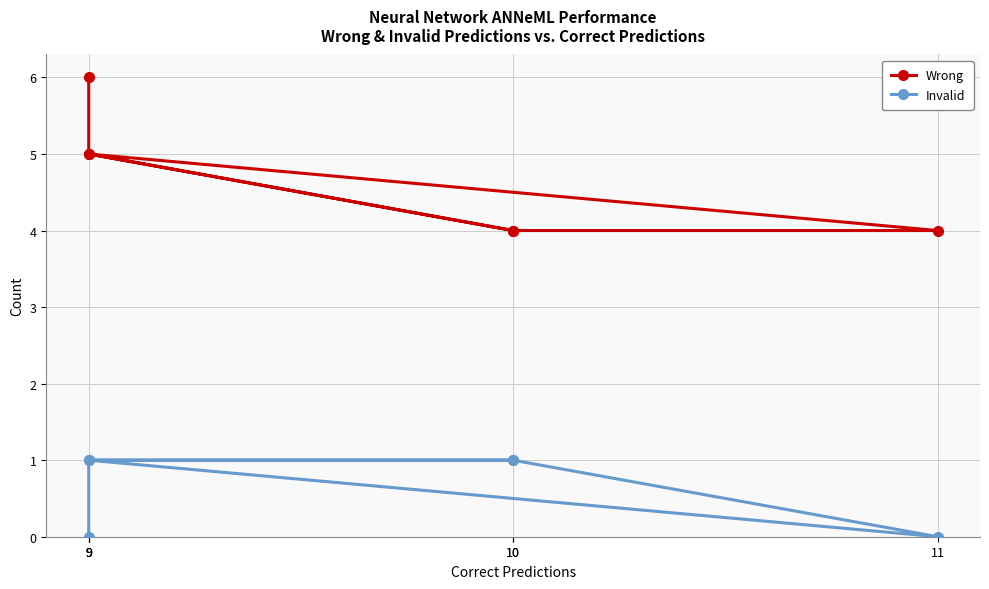

Is the value of Invalid at 9 greater than the value of Wrong at 10?

No